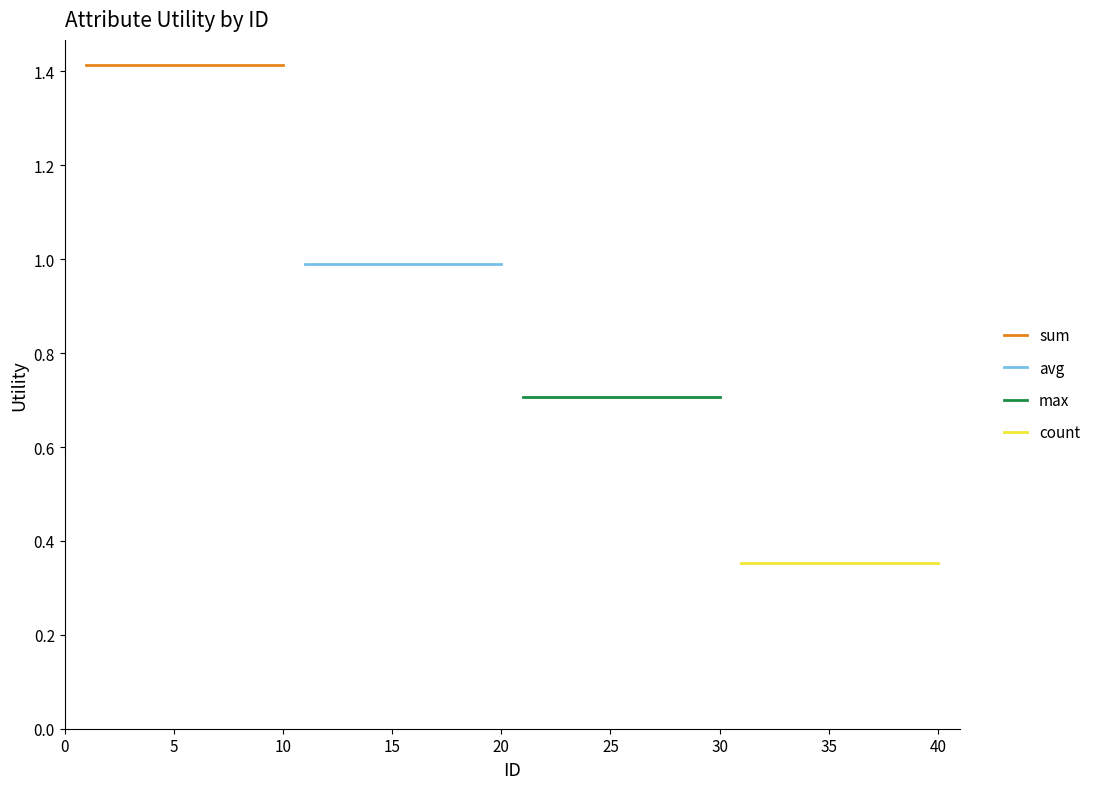

Between 20 and 40, which series saw the biggest shift?

sum